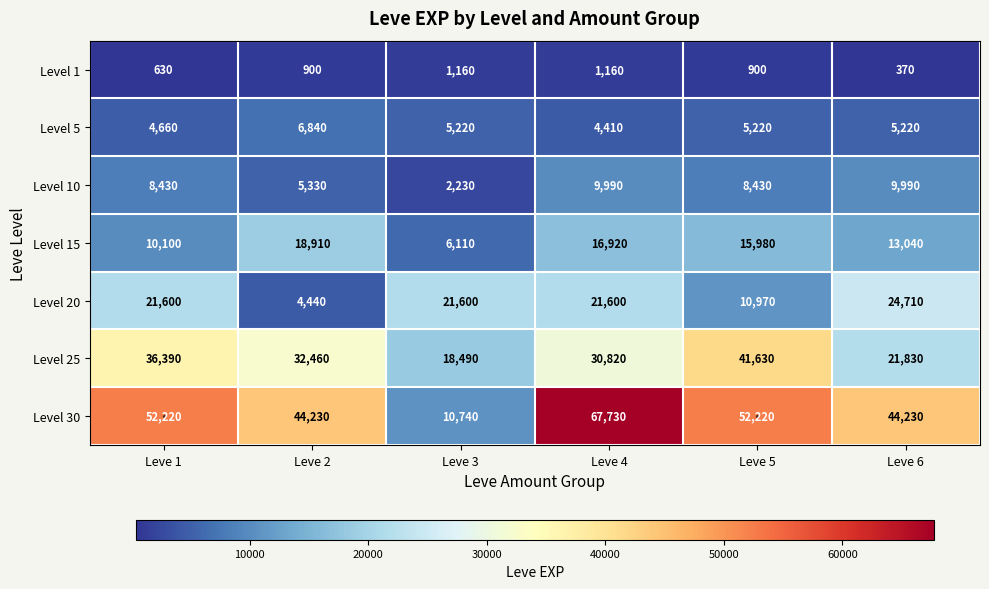

Rank the series by their maximum value, from highest to lowest.

Level 30, Level 25, Level 20, Level 15, Level 10, Level 5, Level 1